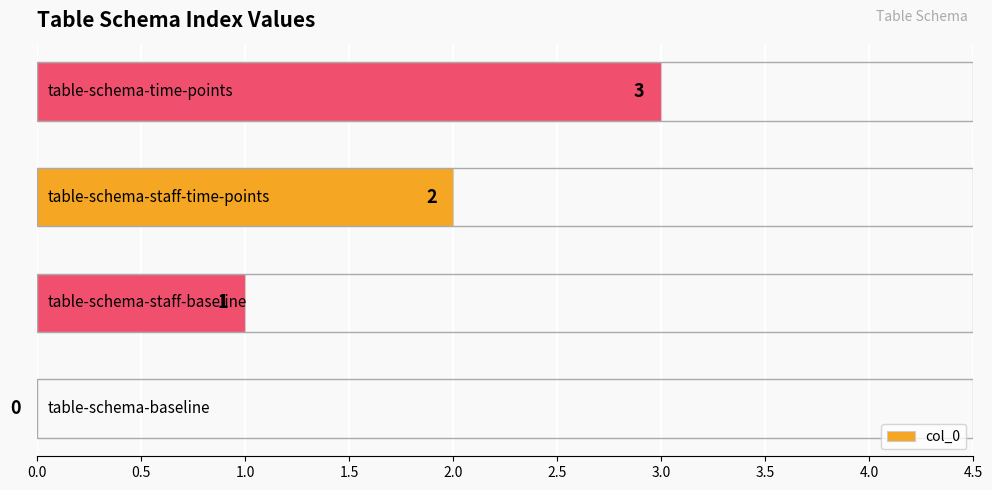

How many values are above zero?

3